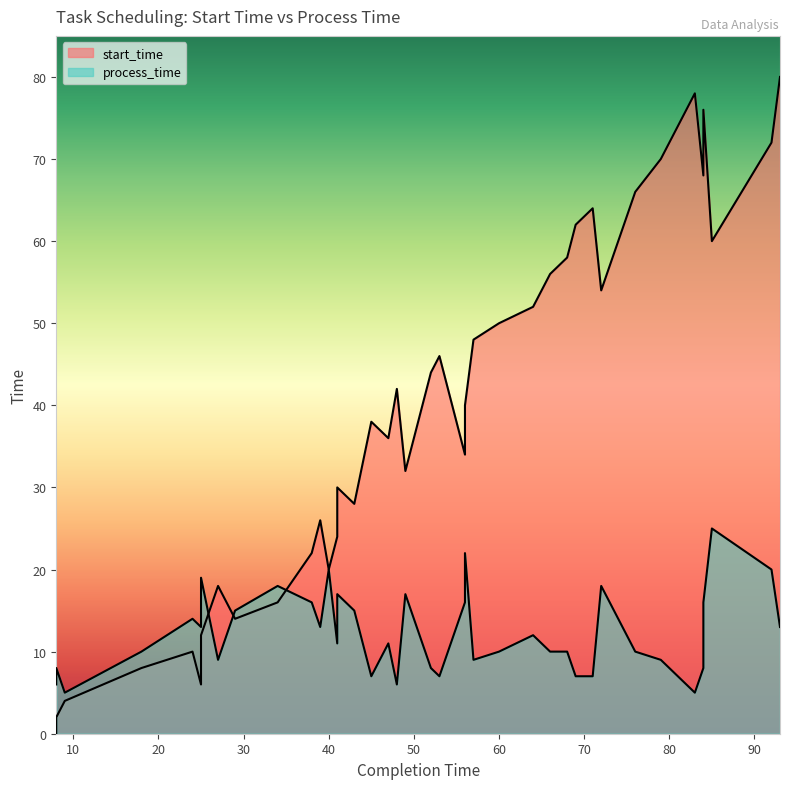

What is the average value?

39